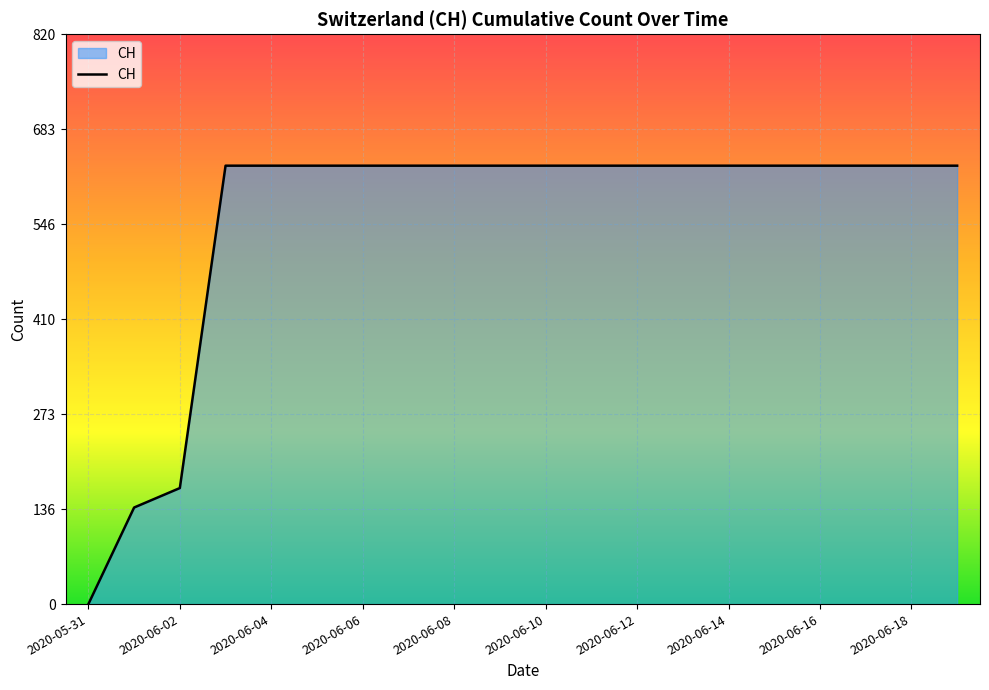

What is the greatest value displayed?

631